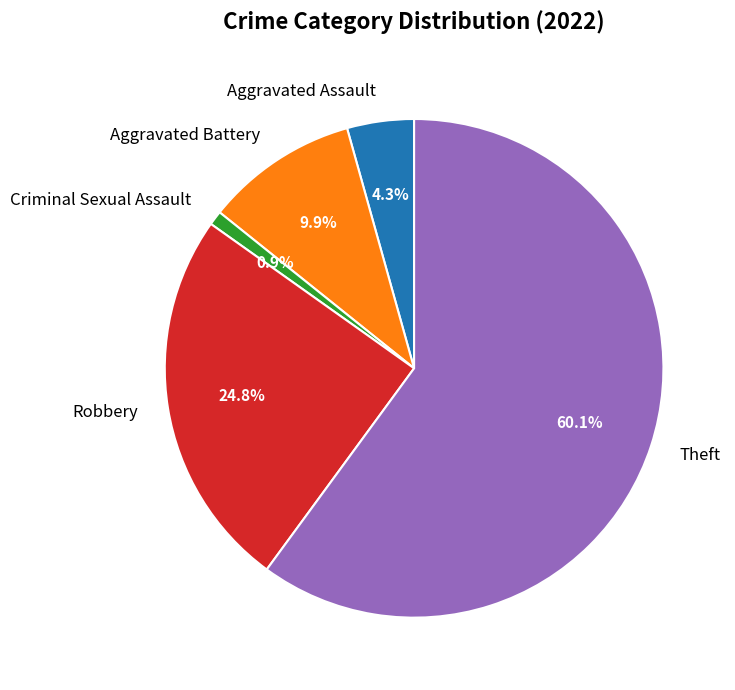

To the nearest percent, what is the difference between the largest and smallest slice percentages?

59%